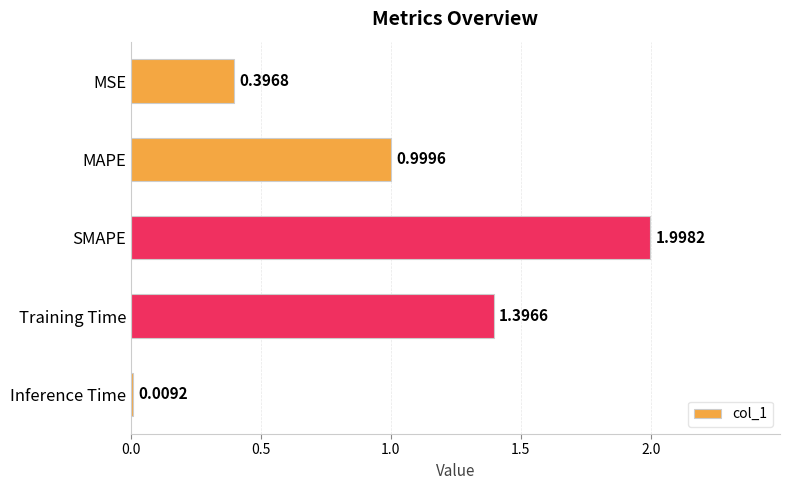

At which category does the chart reach its peak across all series?

SMAPE